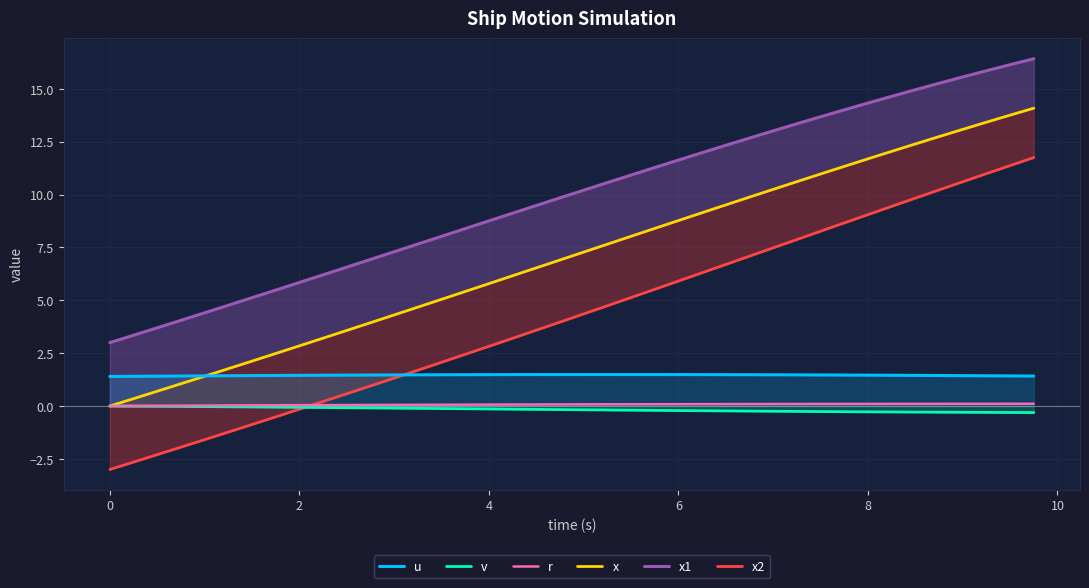

How many data points does each series have?

40